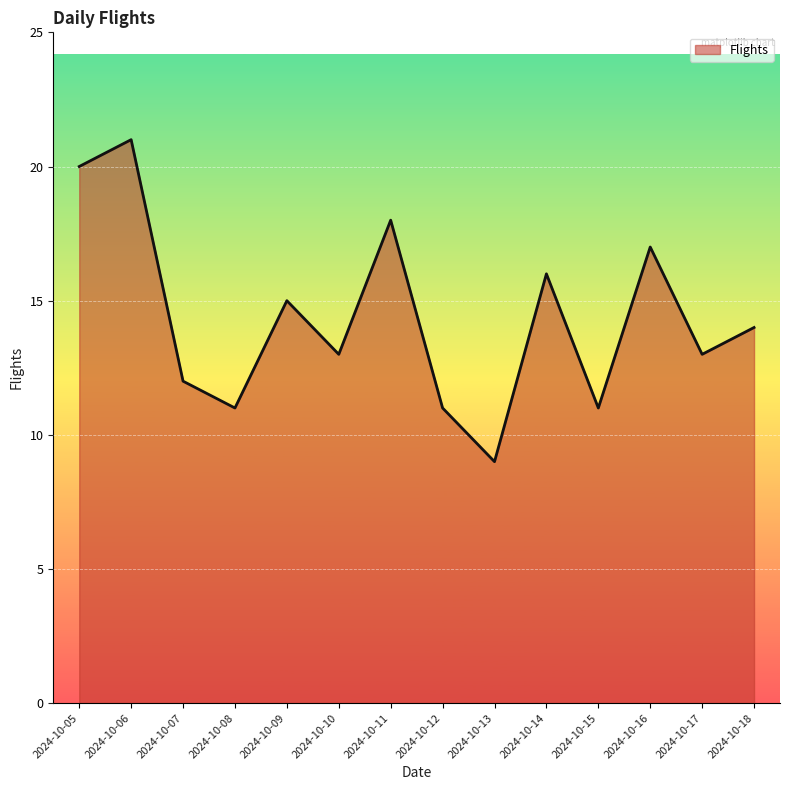

Which has a higher value, 2024-10-18 or 2024-10-15?

2024-10-18